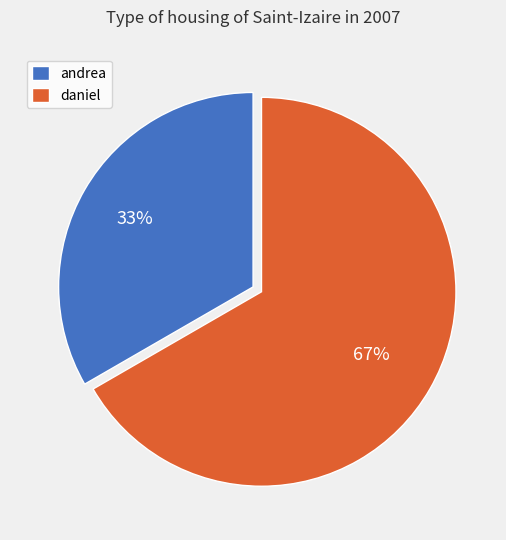

Which category has the biggest portion of the pie?

daniel